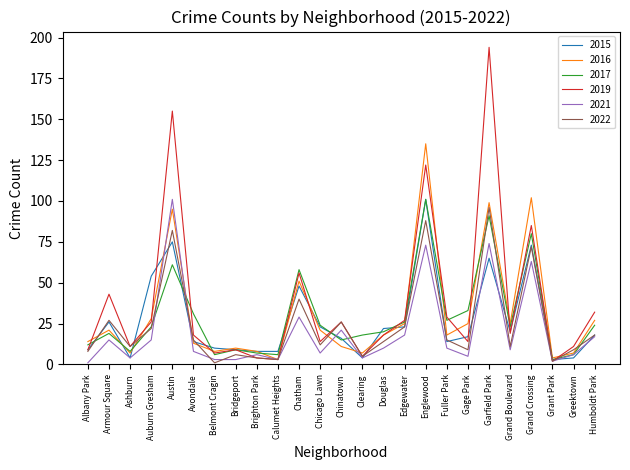

In 2017, how many points are higher than both neighbors (excluding endpoints)?

7